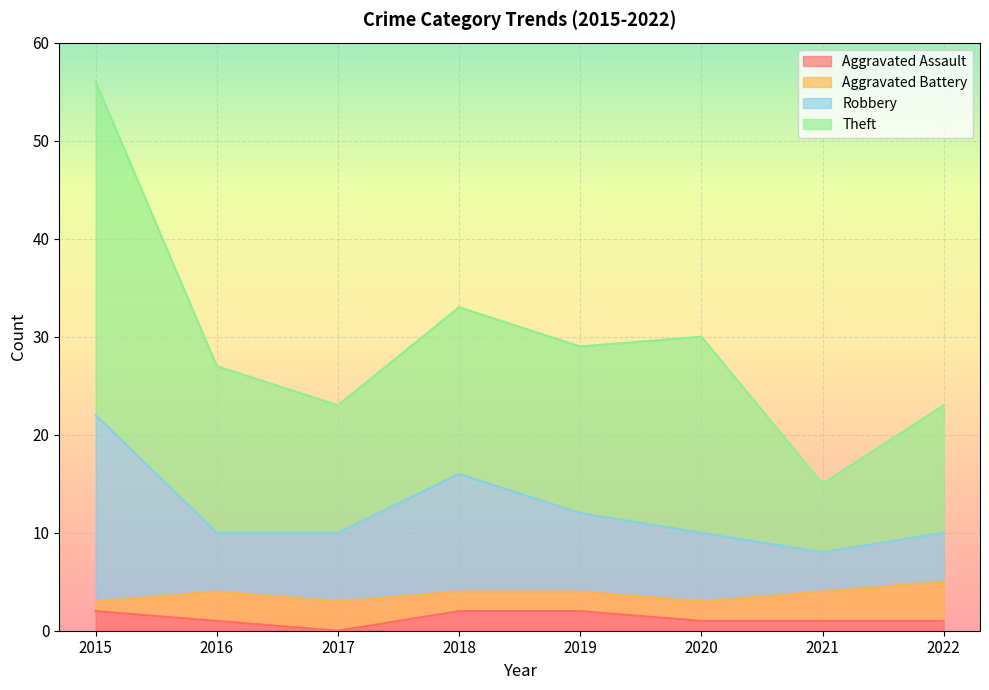

In Robbery, how many points are lower than both neighbors (excluding endpoints)?

1